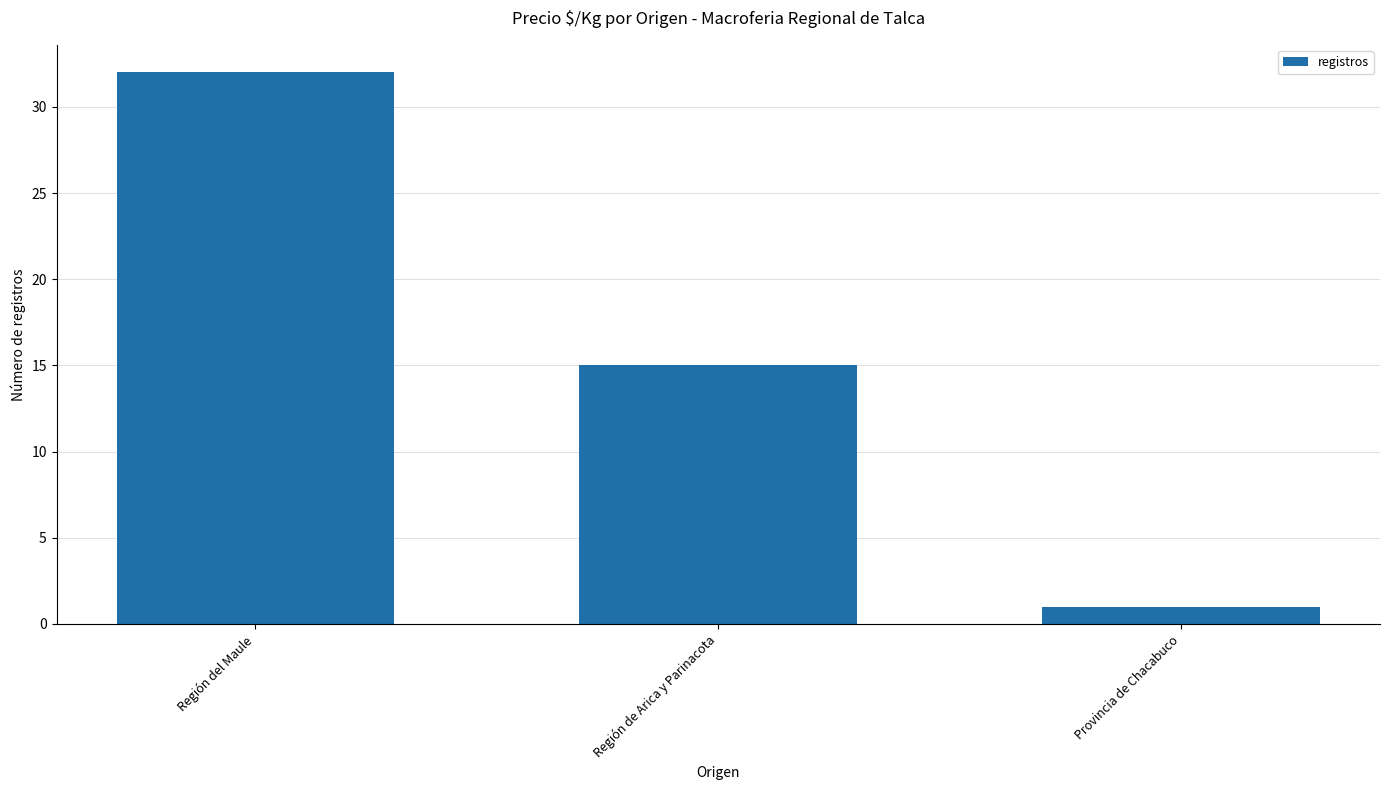

Which has a higher value, Región de Arica y Parinacota or Provincia de Chacabuco?

Región de Arica y Parinacota